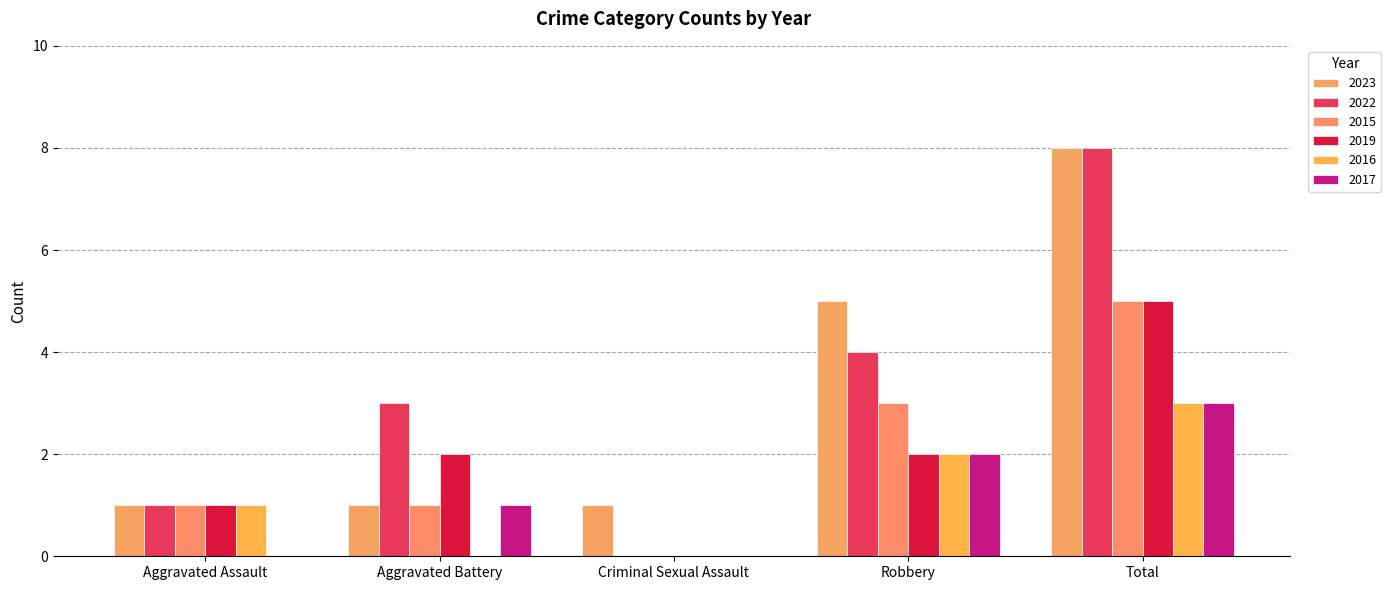

At how many categories does at least one series exceed 1?

3